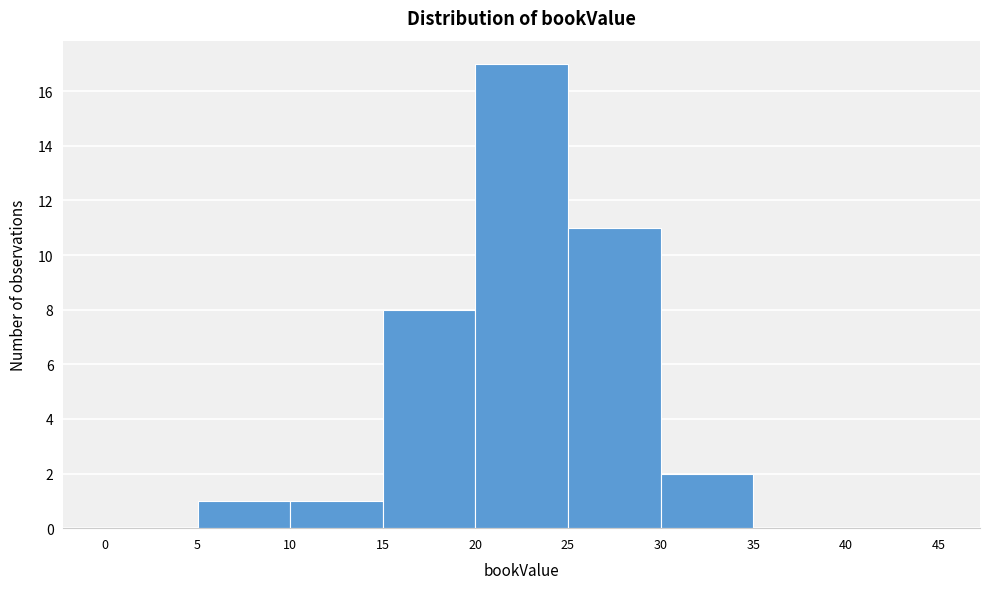

Reading left to right, transcribe this chart: for each bar, give the range it covers on the x-axis and its height. The values are not printed on the chart, so give them approximately, as read against the axis.

0 to 5: 0
5 to 10: 1
10 to 15: 1
15 to 20: 8
20 to 25: 17
25 to 30: 11
30 to 35: 2
35 to 40: 0
40 to 45: 0